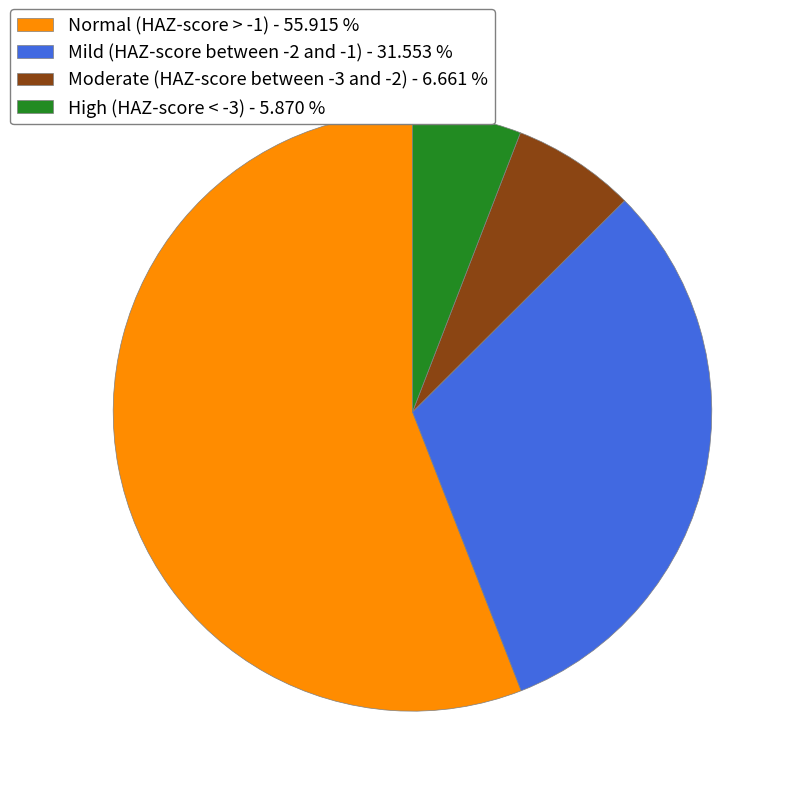

Is it true that Normal (HAZ-score > -1) is 47% of the pie?

False